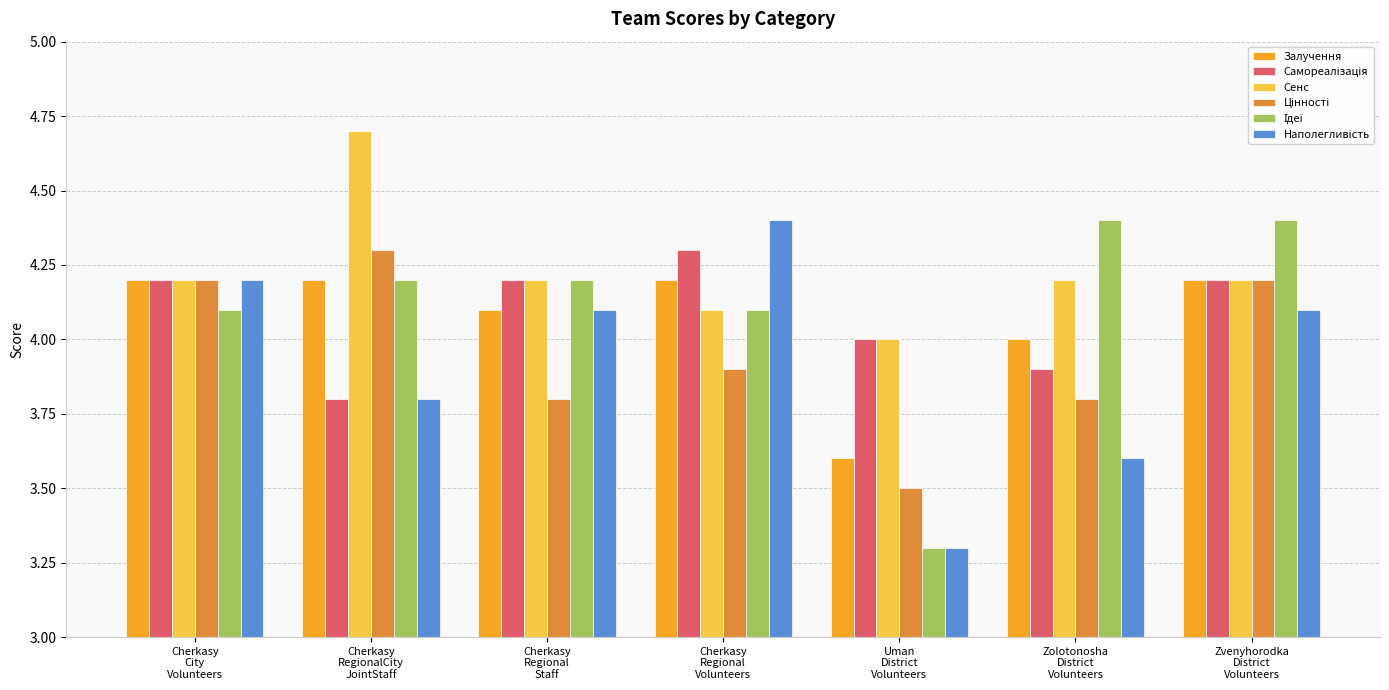

What is the sum of all Сенс values?

29.6